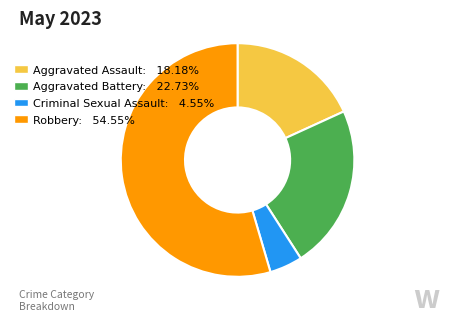

Combined, do Aggravated Battery: 22.73% and Aggravated Assault: 18.18% account for over 50%?

No